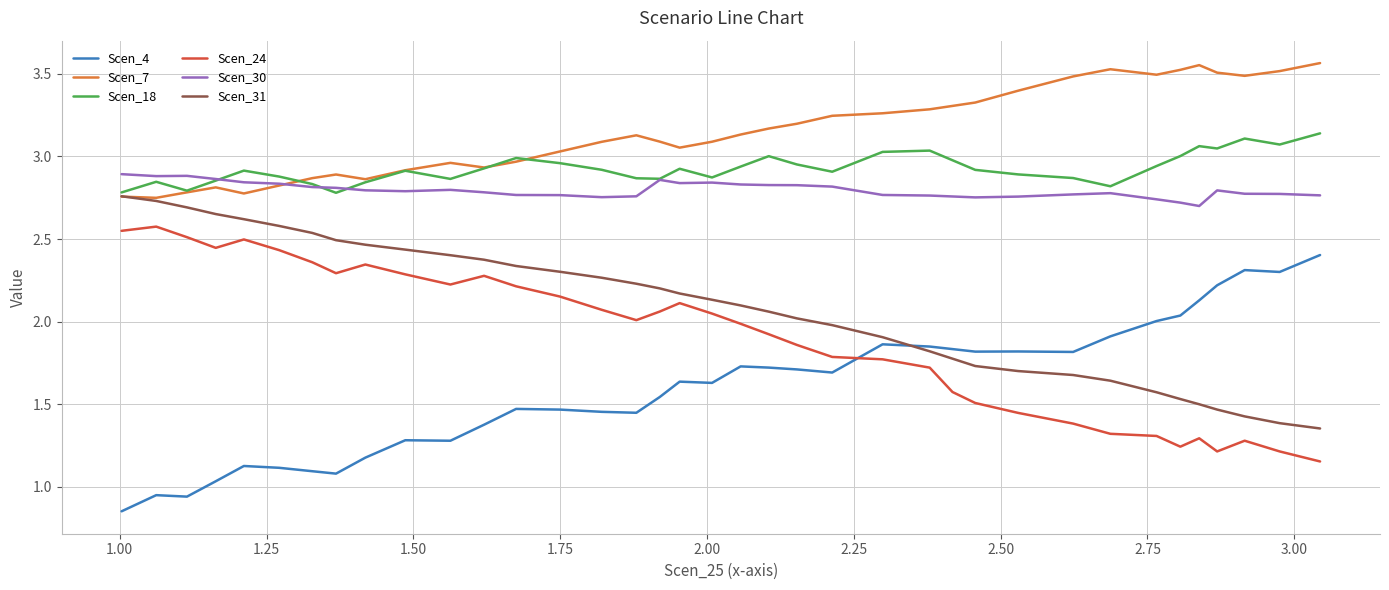

True or false: Scen_4 and Scen_7 intersect in this chart.

False